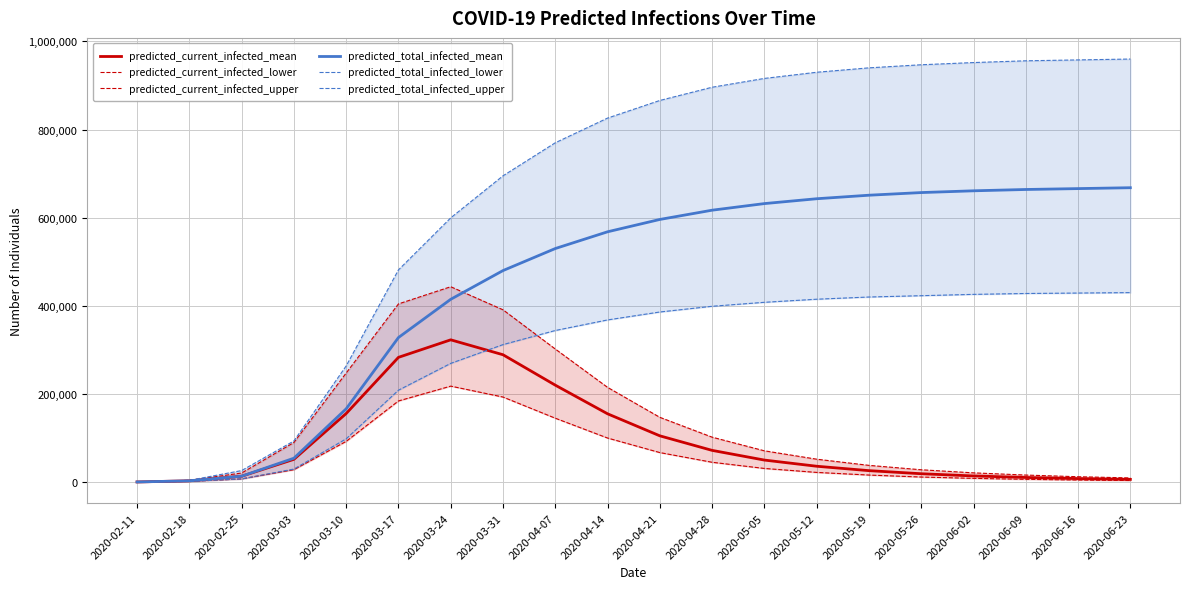

True or false: predicted_current_infected_upper and predicted_current_infected_mean intersect in this chart.

False